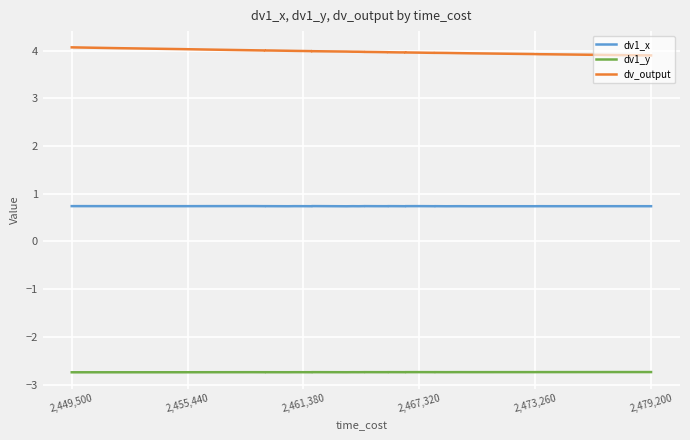

What is the value of the dv_output point at the 16th from the left?

4.0